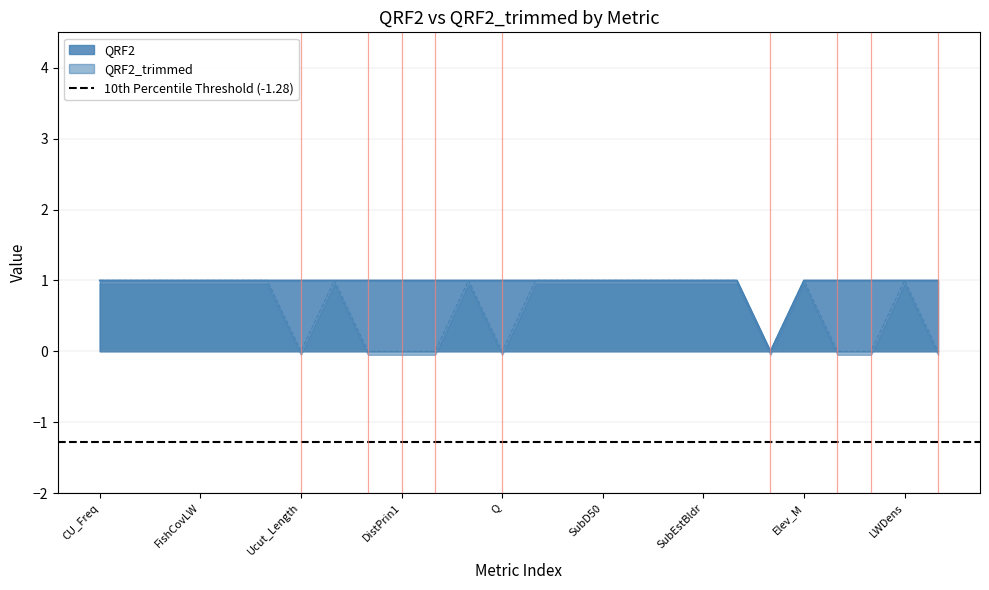

True or false: QRF2 has a value of 1 at Ucut_Length.

True